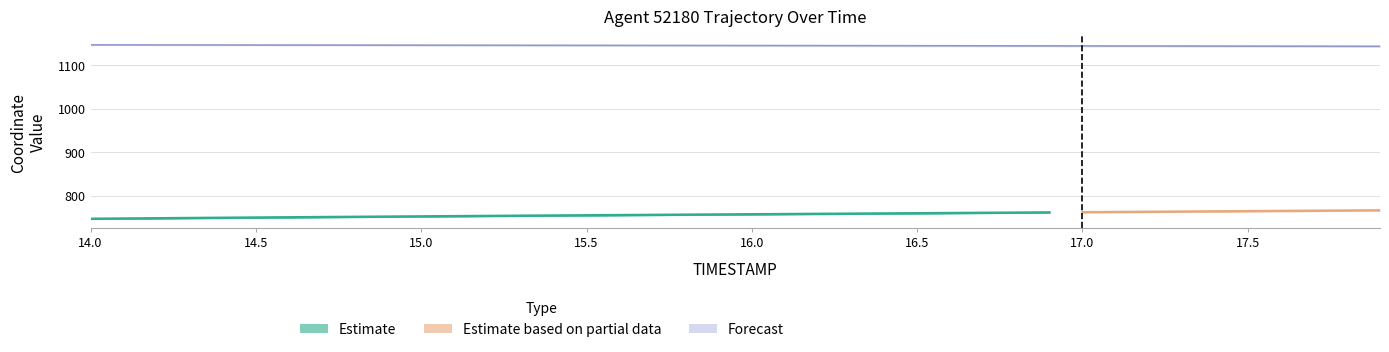

What is the value of the 26th point from the left?

1144.7